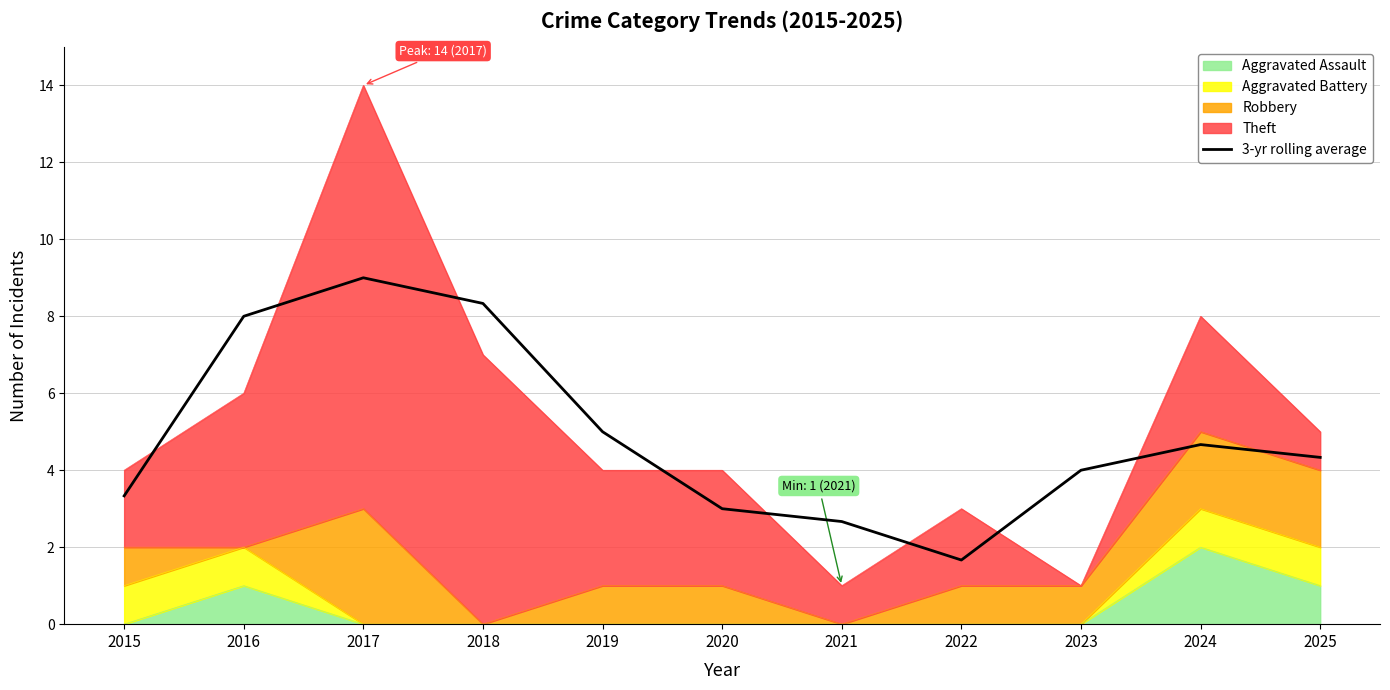

True or false: the data shows 3.3 at 2015.

True